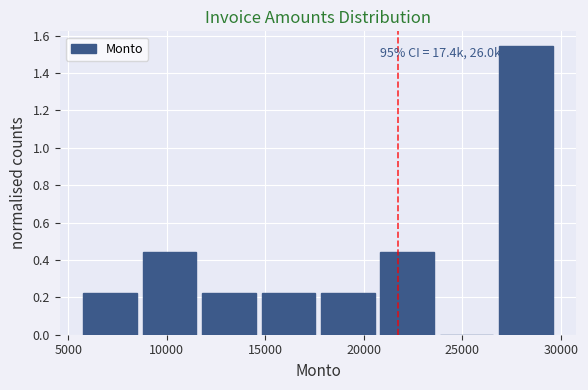

Over which range of the x-axis is the bar tallest?

27000 to 30000